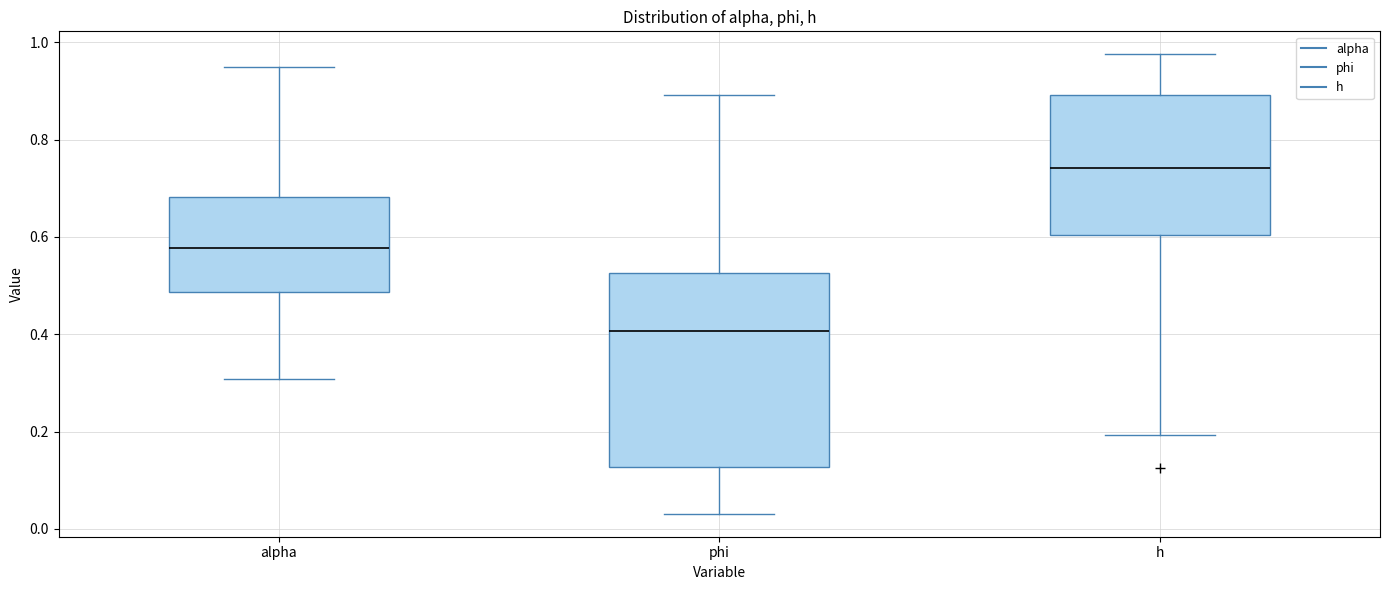

Reading left to right, read every box against the y-axis: the position of its median line, the range the box covers, and the ends of its whiskers. The values are not printed on the chart, so give them approximately, as read against the axis.

alpha: median 0.58, box 0.48 to 0.68, whiskers 0.30 to 0.96
phi: median 0.40, box 0.12 to 0.52, whiskers 0.04 to 0.90
h: median 0.74, box 0.60 to 0.90, whiskers 0.20 to 0.98